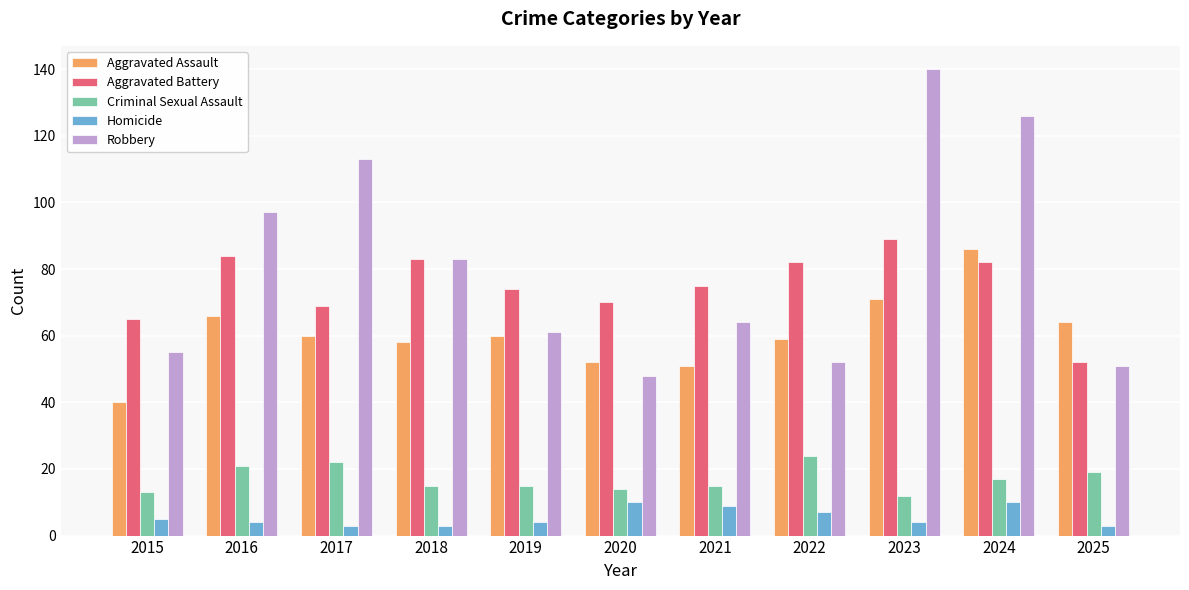

The value of Criminal Sexual Assault at 2020 is 14. True or false?

True